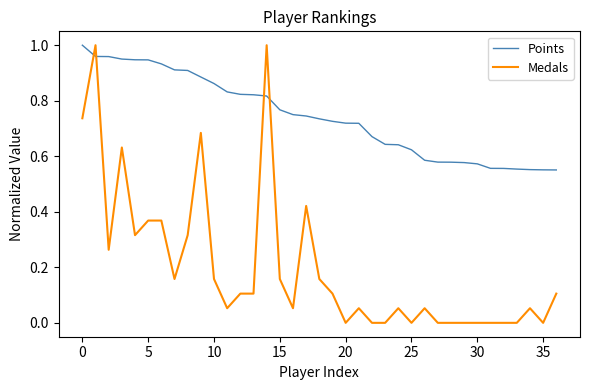

Which series has the largest range (max minus min)?

Medals